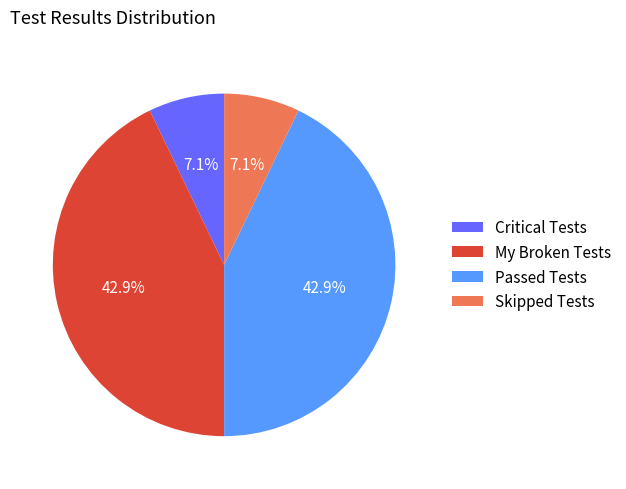

Approximately how many times larger is the value at My Broken Tests compared to Critical Tests?

6.0